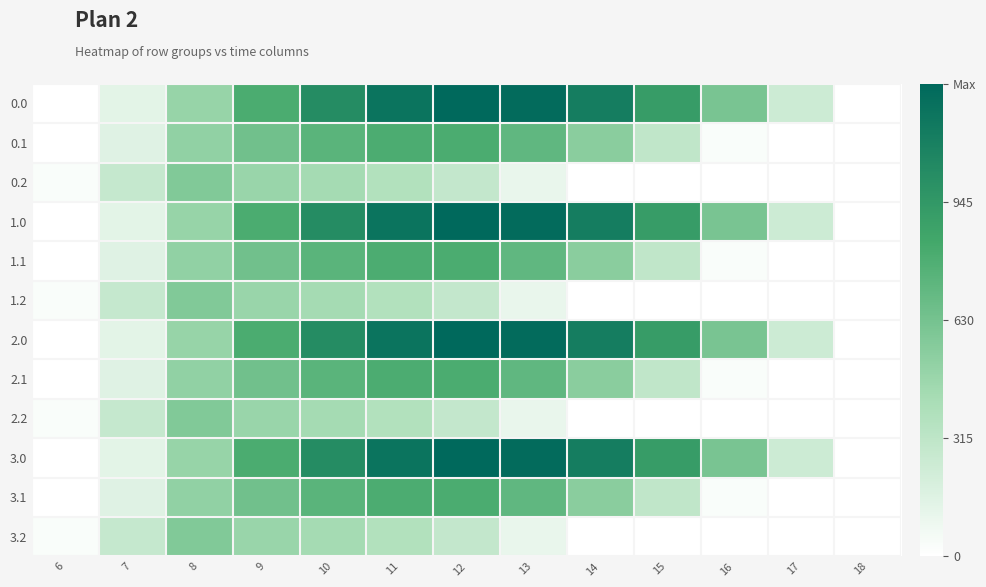

Count the number of data series in this chart.

12